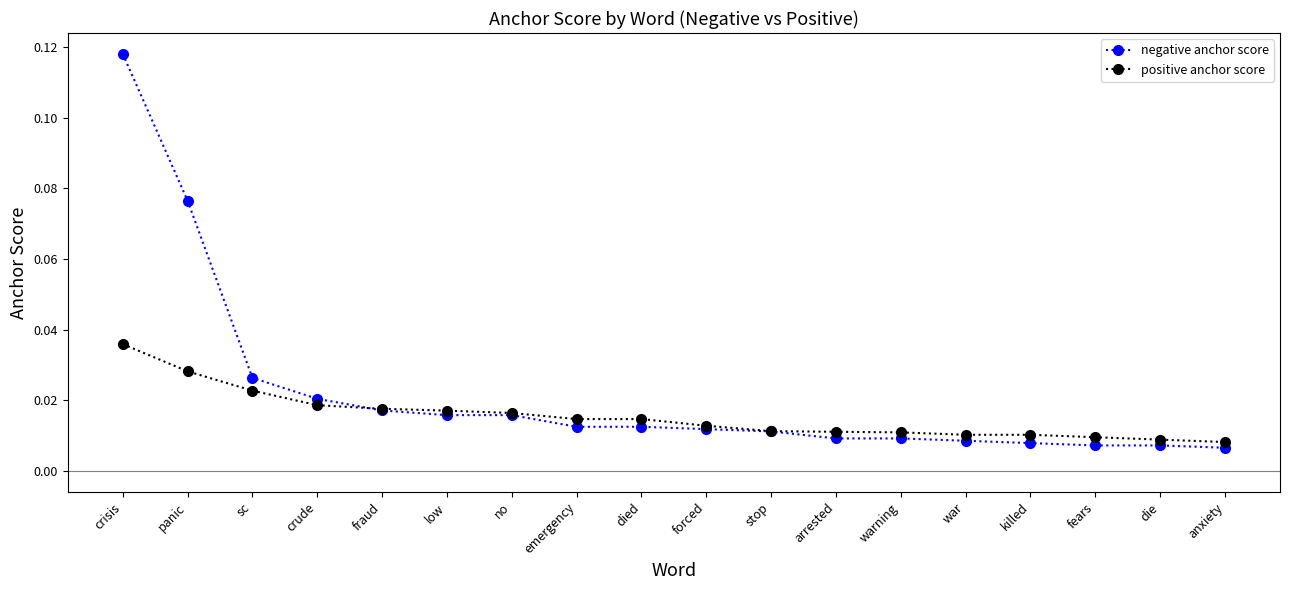

What are all the series names shown in the legend?

negative anchor score, positive anchor score